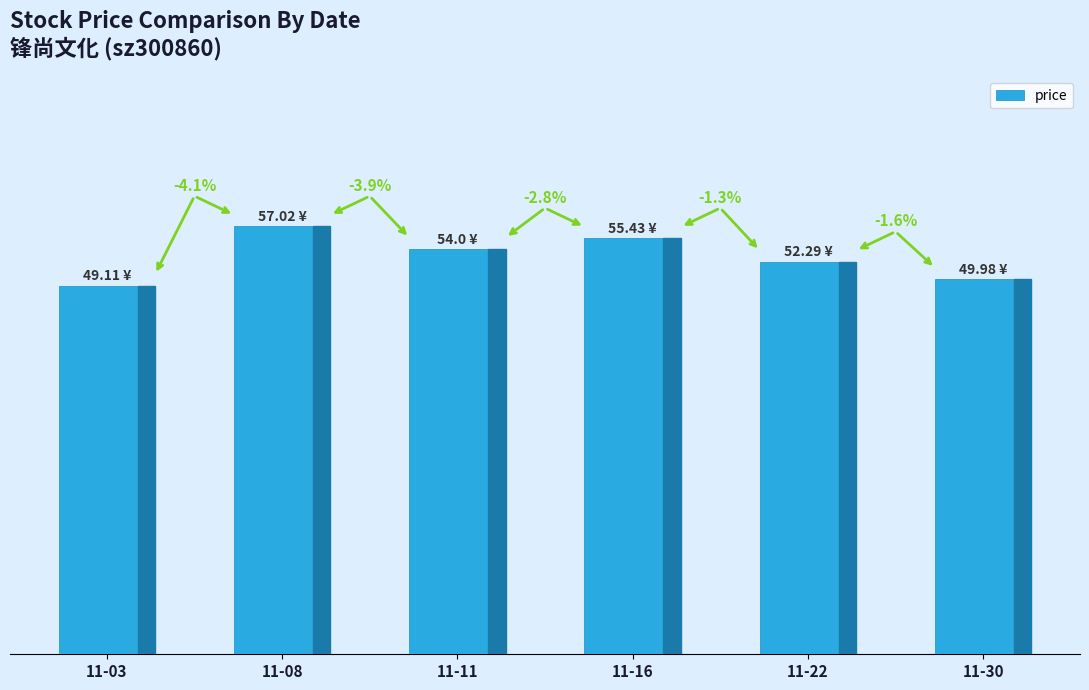

Rank the categories by value from highest to lowest.

11-08, 11-16, 11-11, 11-22, 11-30, 11-03